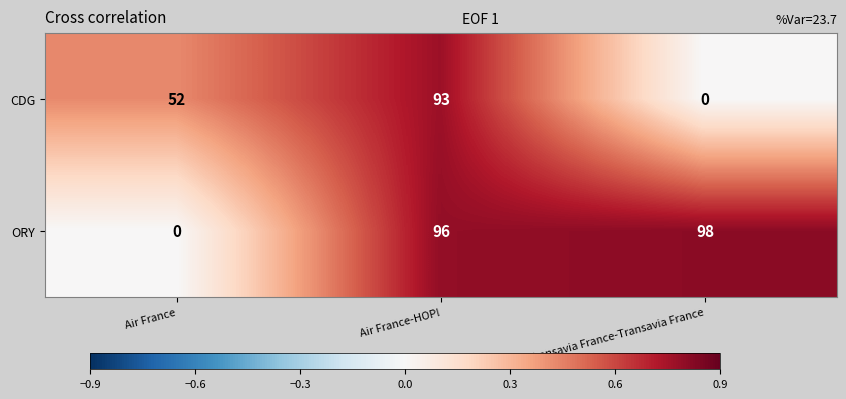

What is the sum of all CDG values?

145